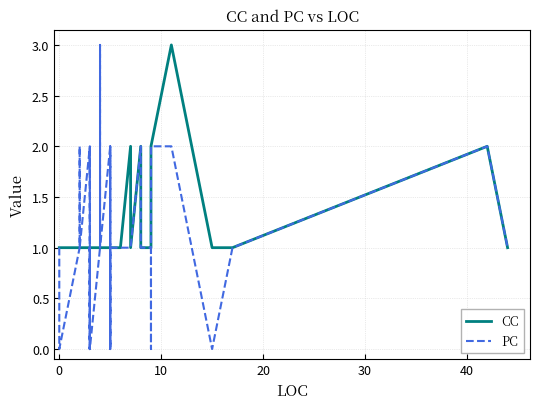

True or false: CC and PC intersect in this chart.

True